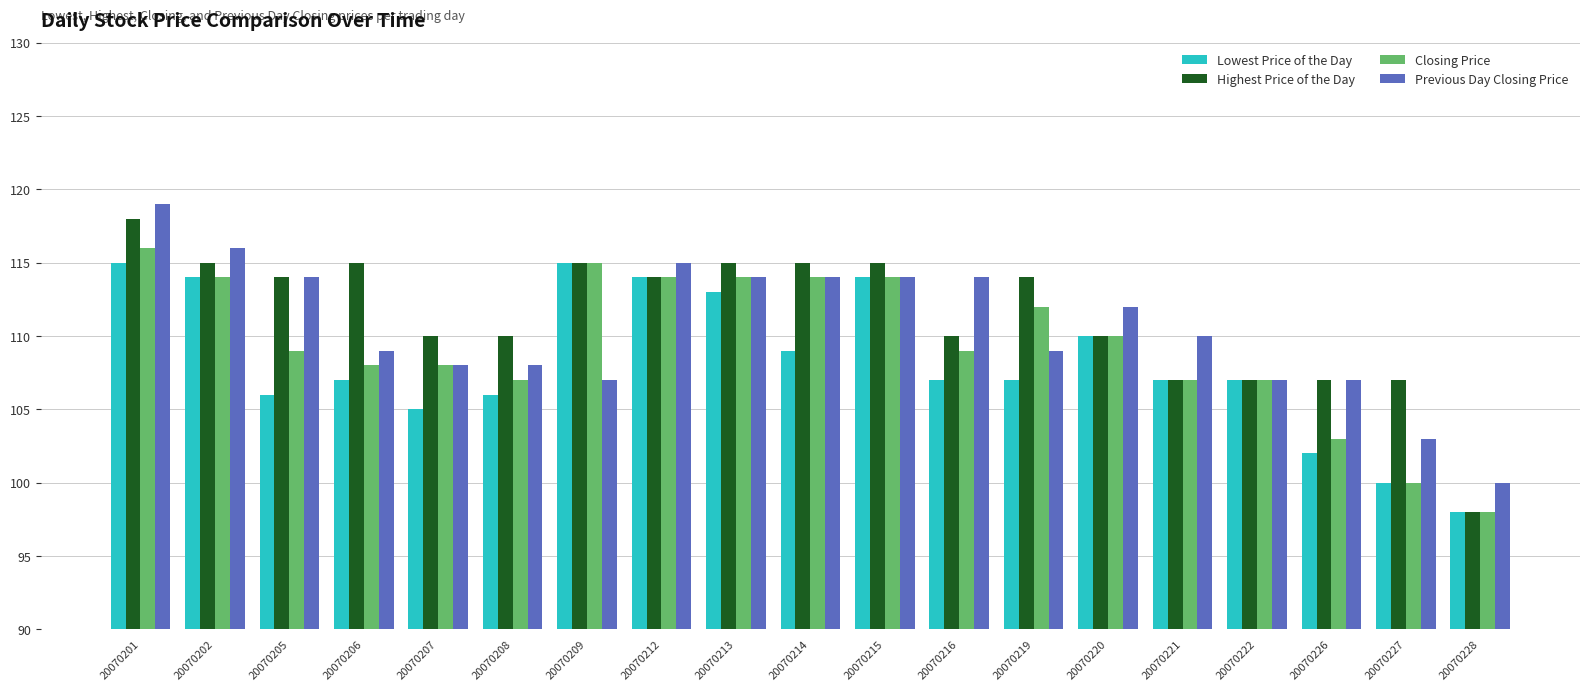

How many groups of bars are there?

19